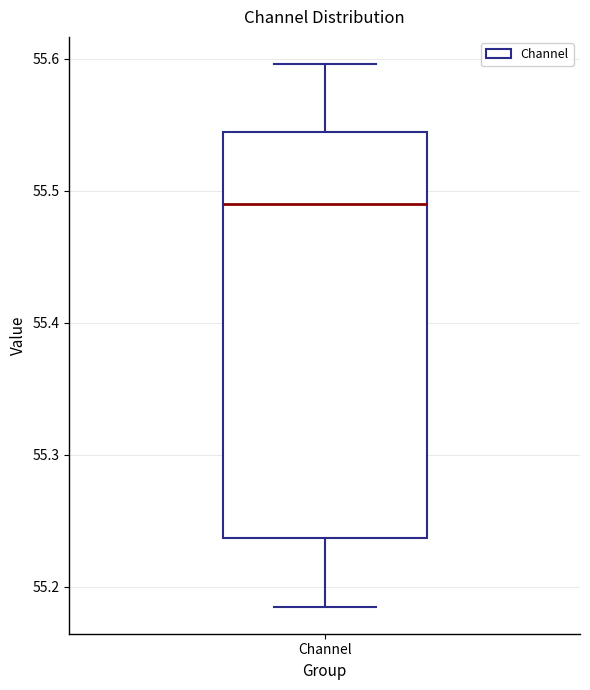

Read this box plot against the y-axis: the position of the median line, the range covered by the box, and the ends of both whiskers. The values are not printed on the chart, so give them approximately, as read against the axis.

median 55.49, box 55.24 to 55.54, whiskers 55.19 to 55.60